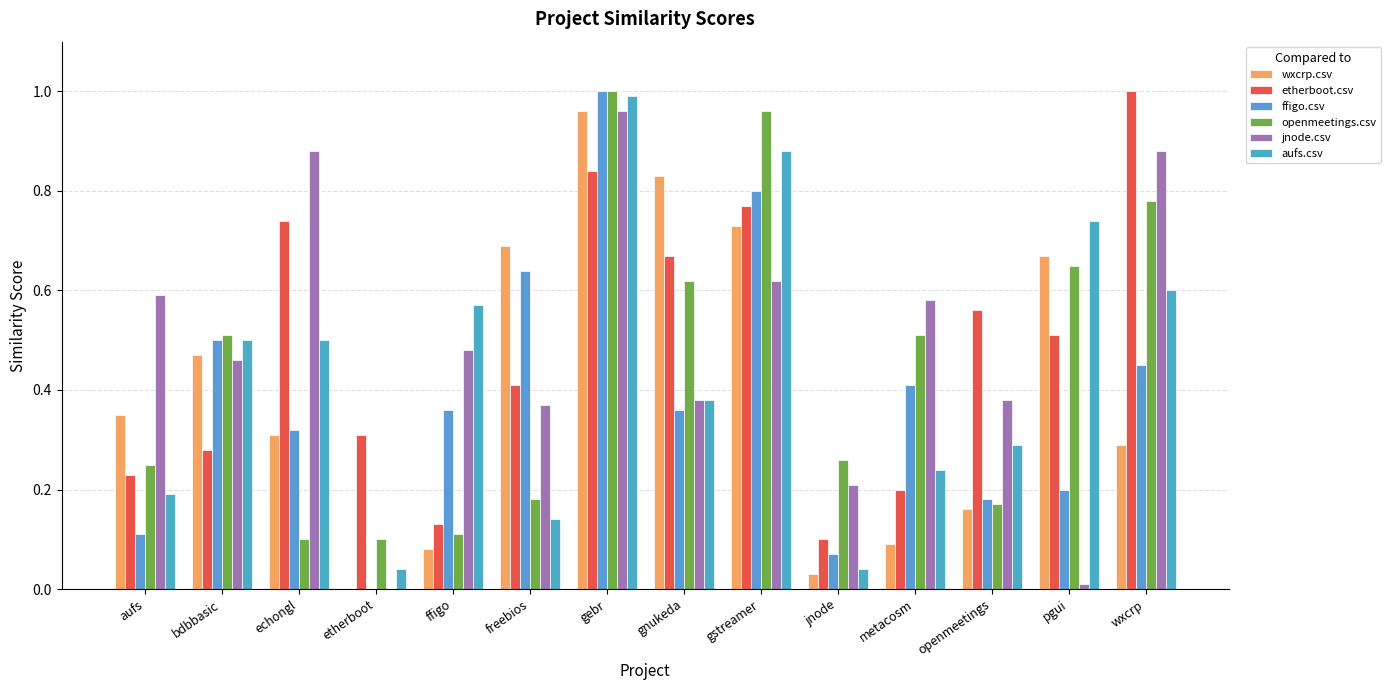

What is the difference between the highest and lowest values at jnode?

0.2